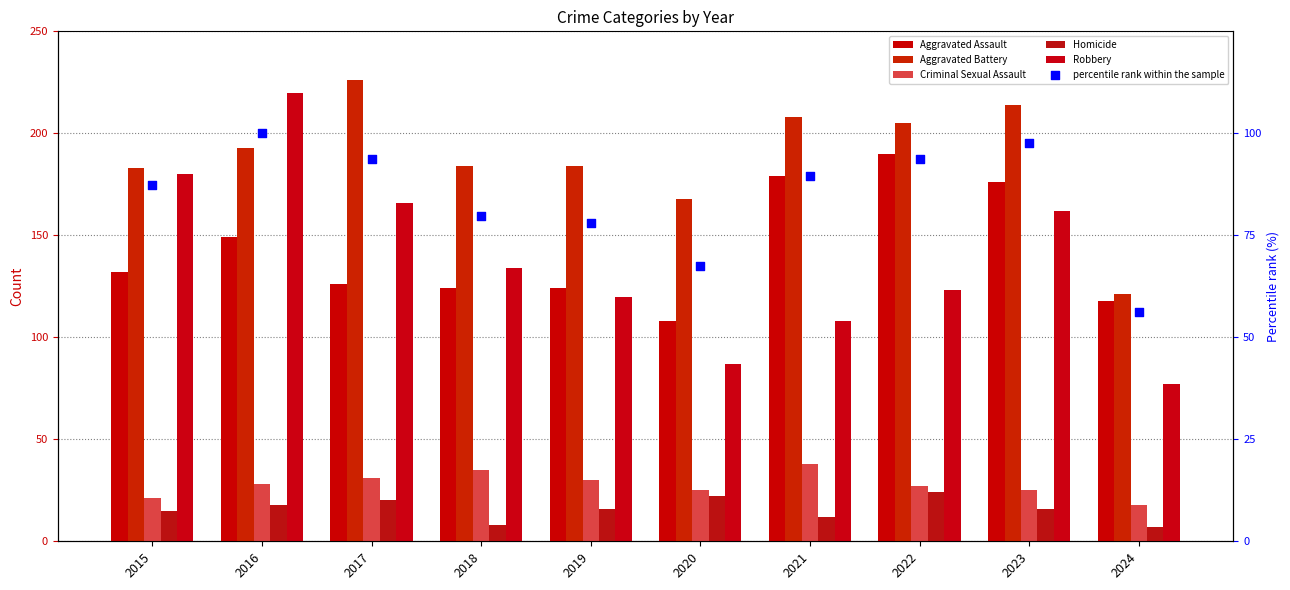

Which series contains the lowest Y value?

Homicide